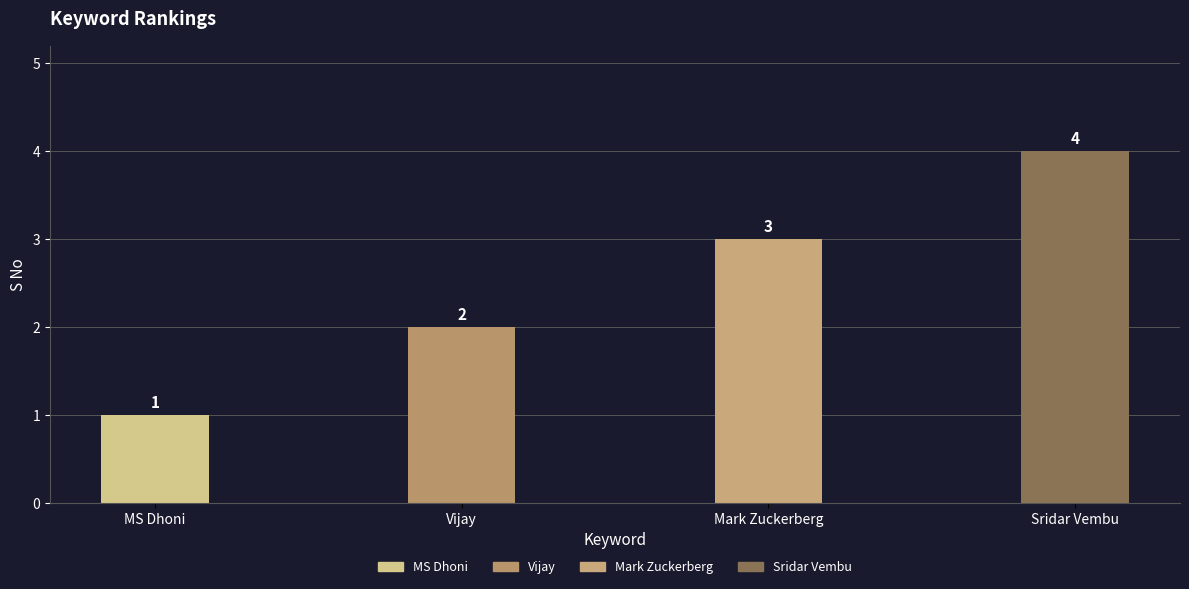

At which label is the value closest to 2?

Vijay